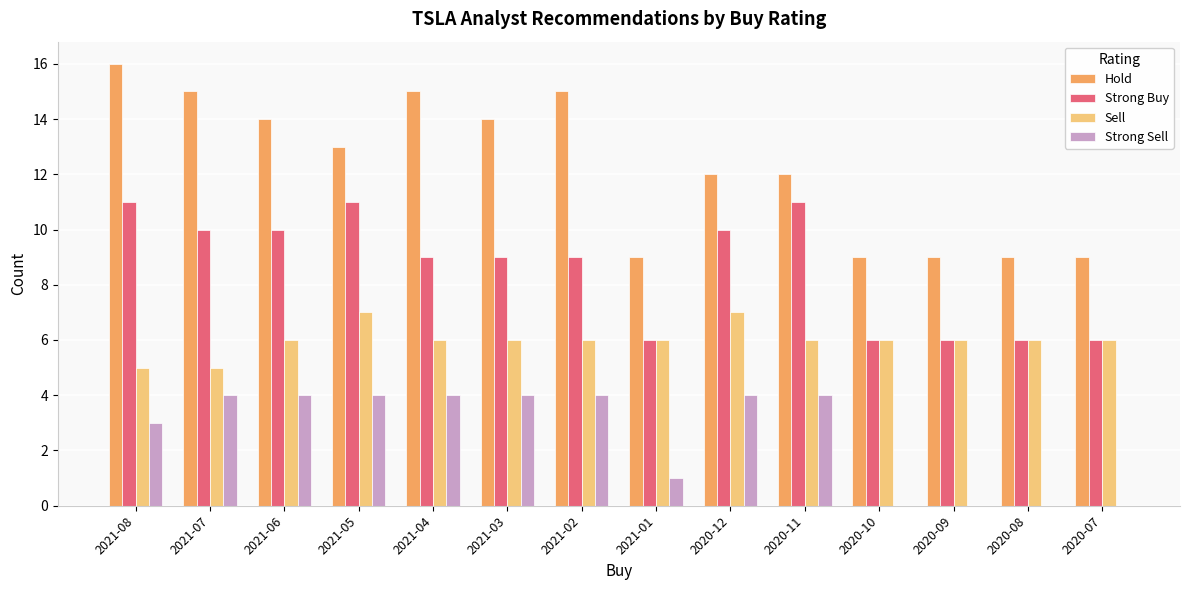

What is the sum of all Hold values?

171